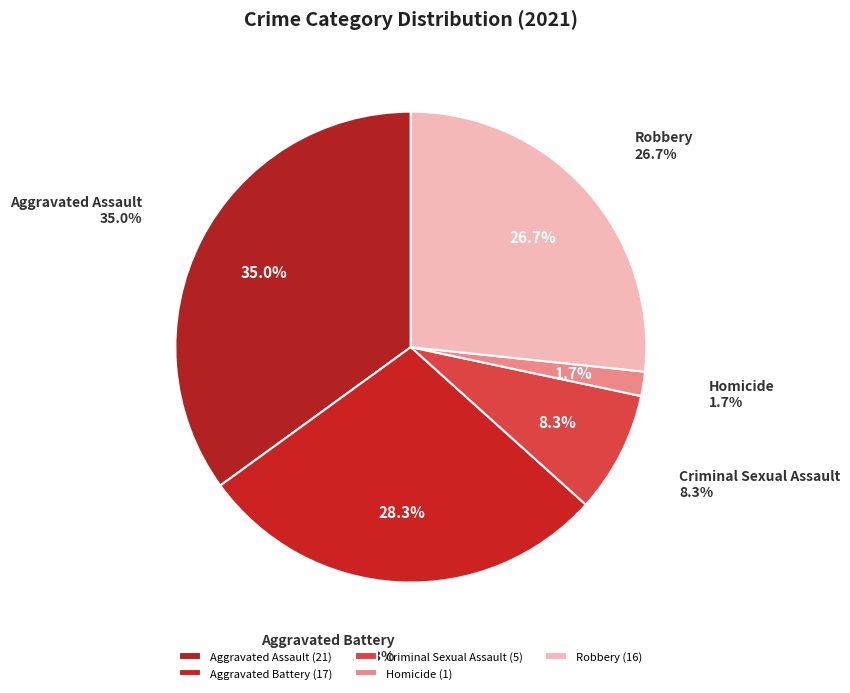

What is the smallest slice in the pie chart?

Homicide